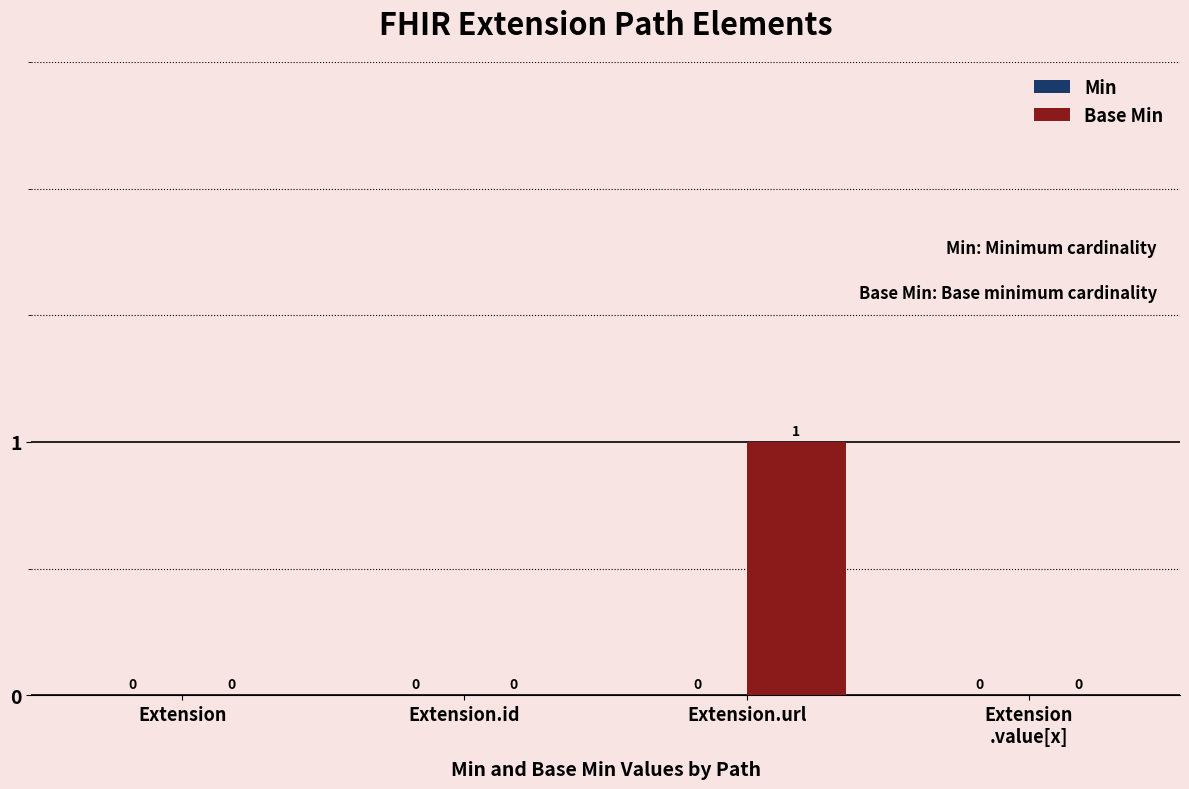

The chart shows a value of 0 at Extension. True or false?

True